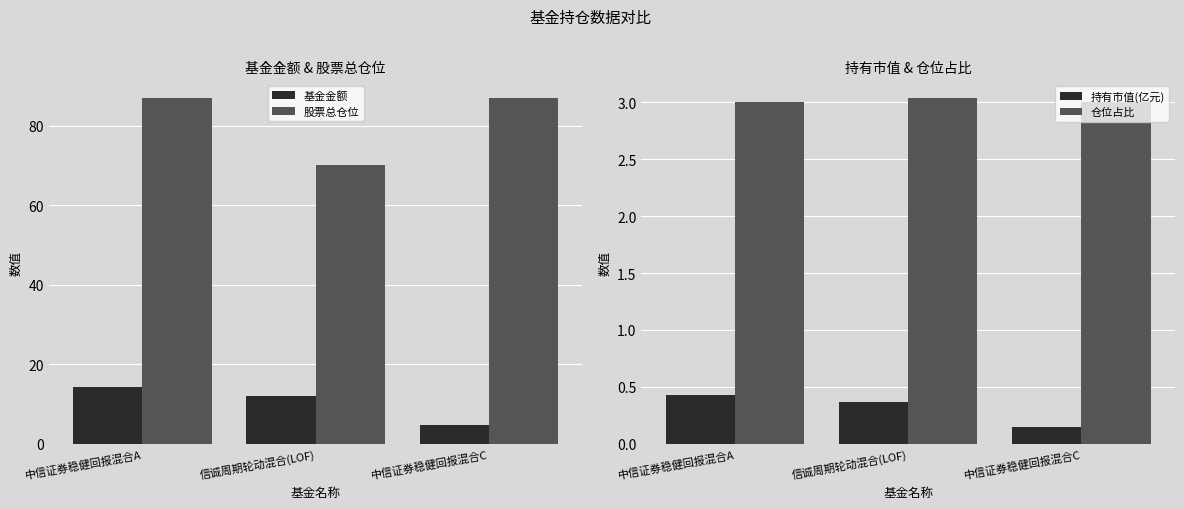

What value does the 基金金额 series have at 中信证券稳健回报混合C?

4.8